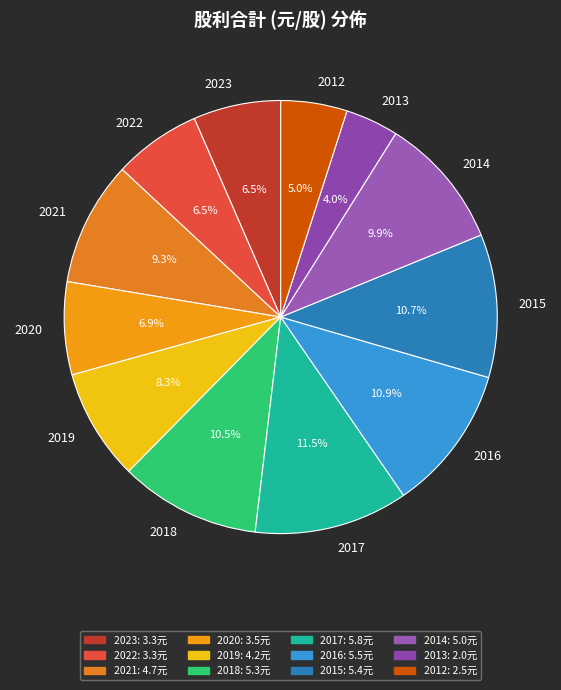

Count the number of slices in the pie.

12